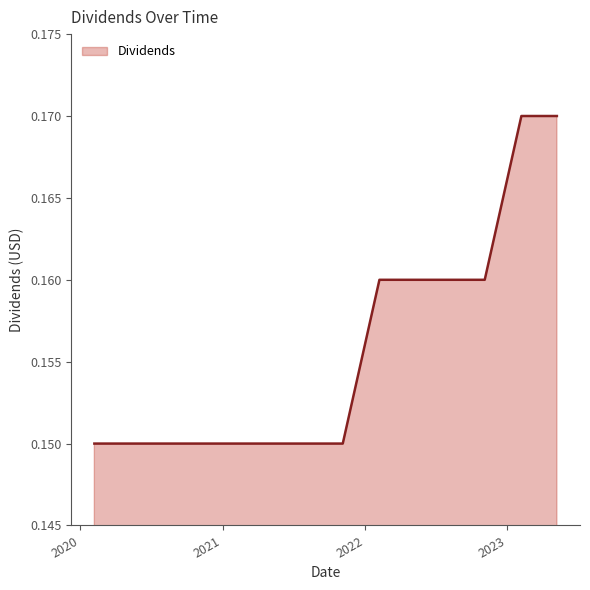

At which label is the value closest to 0?

2020-02-07